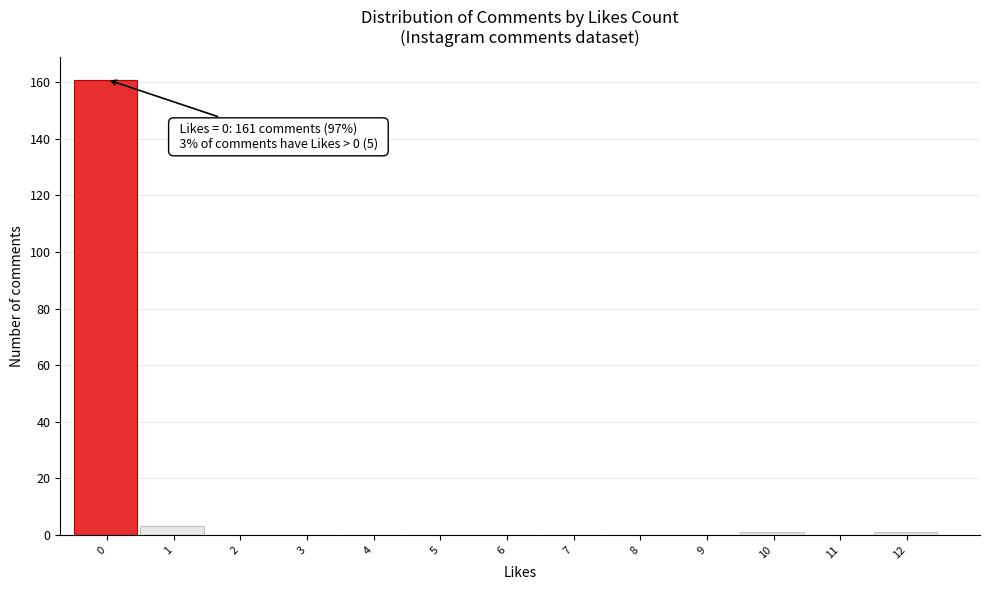

Reading right to left, transcribe all the data shown in this chart.

12=1	11=0	10=1	9=0	8=0	7=0	6=0	5=0	4=0	3=0	2=0	1=3	0=161